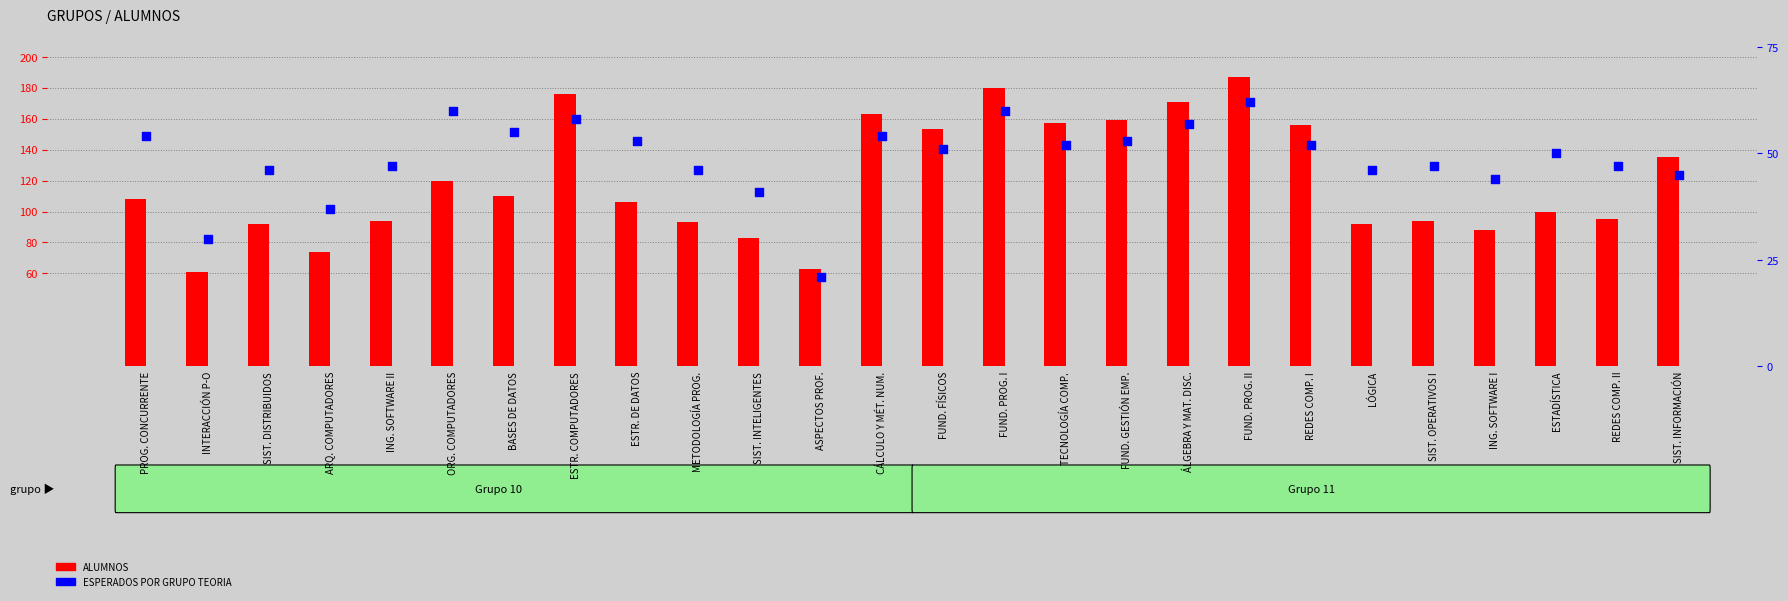

Which series contains the highest Y value?

ALUMNOS